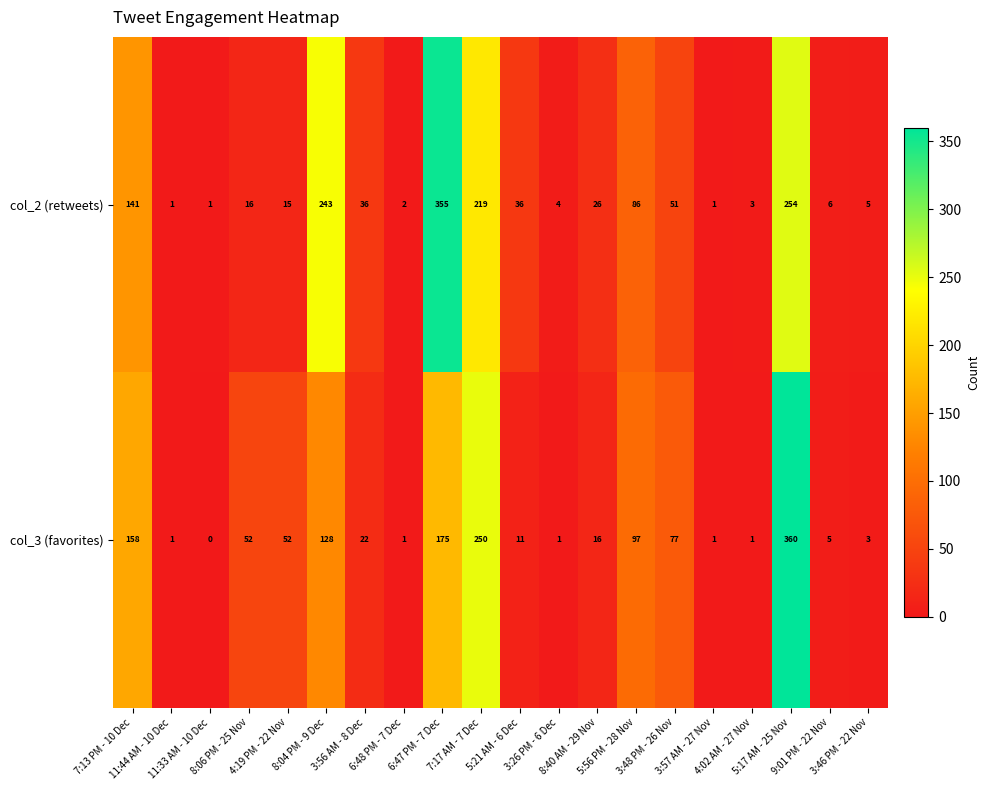

What is the difference between the highest and lowest values at 4:02 AM - 27 Nov?

2